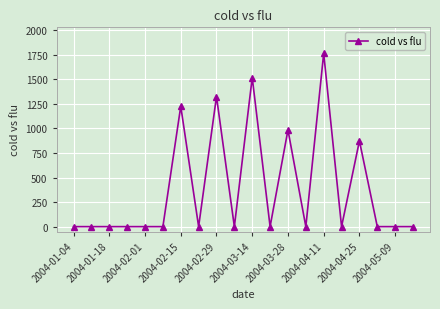

True or false: there are more than 1 points higher than both neighbors.

True